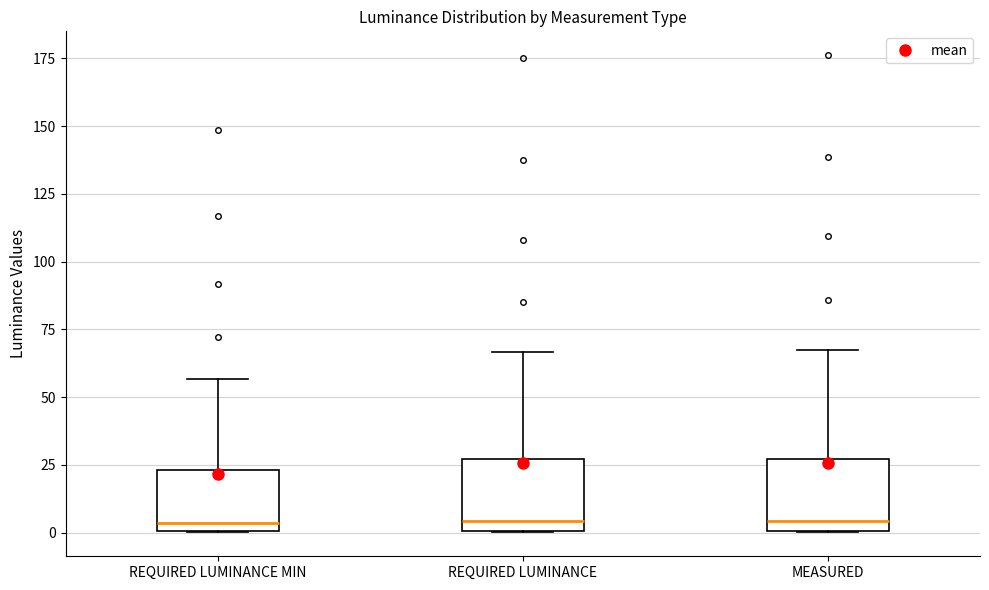

Where does the upper whisker of the box for MEASURED end on the y-axis? The values are not printed on the chart, so give them approximately, as read against the axis.

65